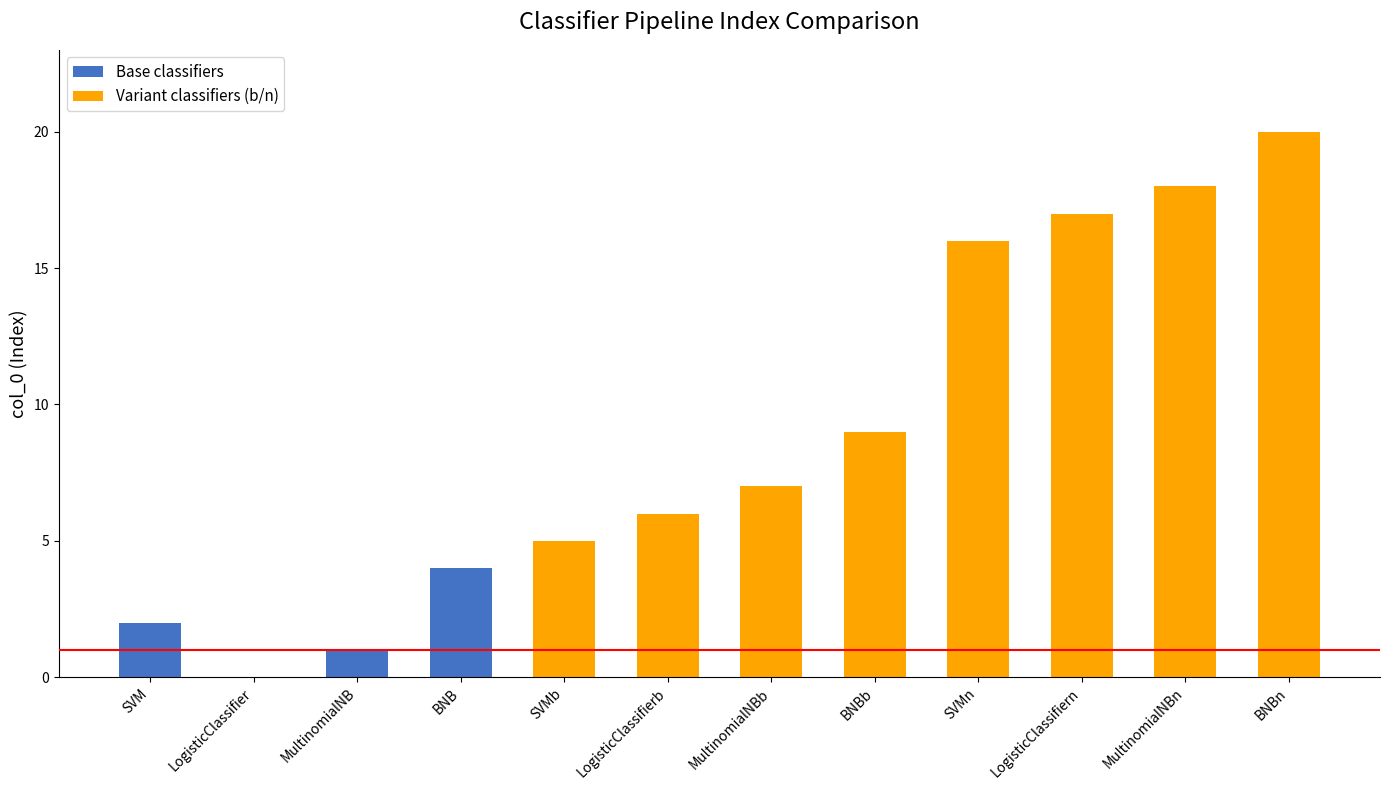

Which category has the highest value across all series?

BNBn